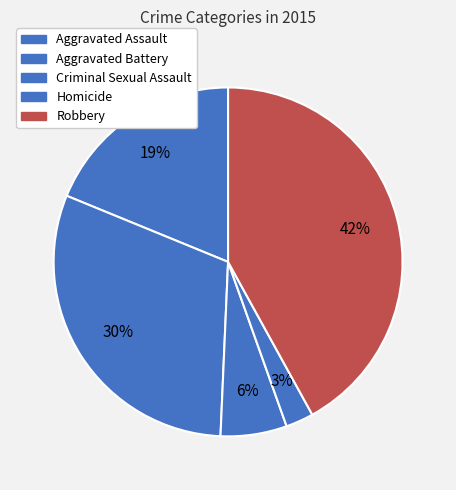

What percentage is the Homicide slice, to the nearest percent?

3%